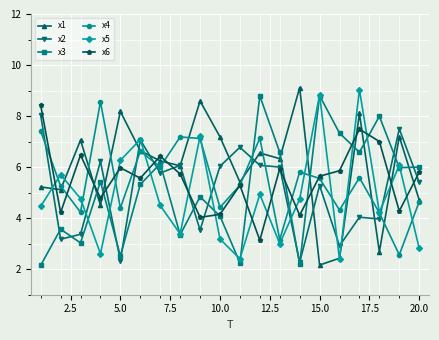

True or false: x6 has more than 0 points higher than both neighbors.

True